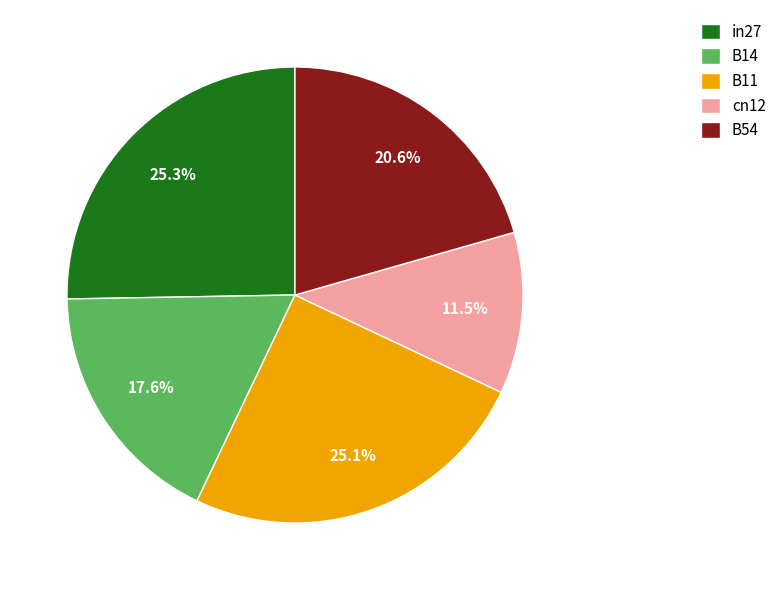

What is the smallest slice in the pie chart?

cn12